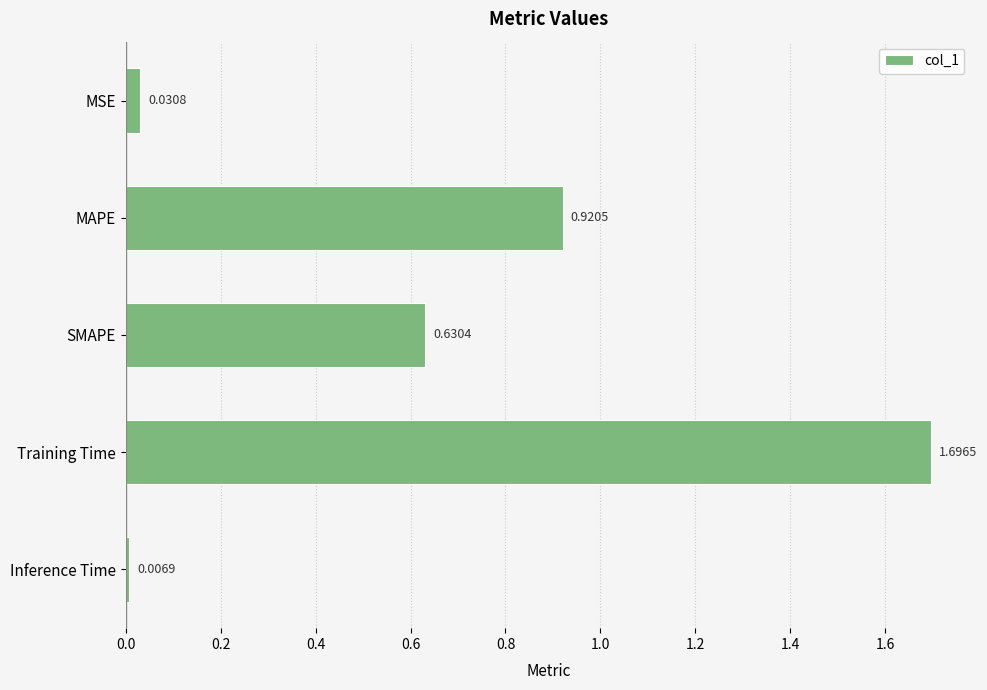

What is the change in value from MSE to SMAPE?

+0.6